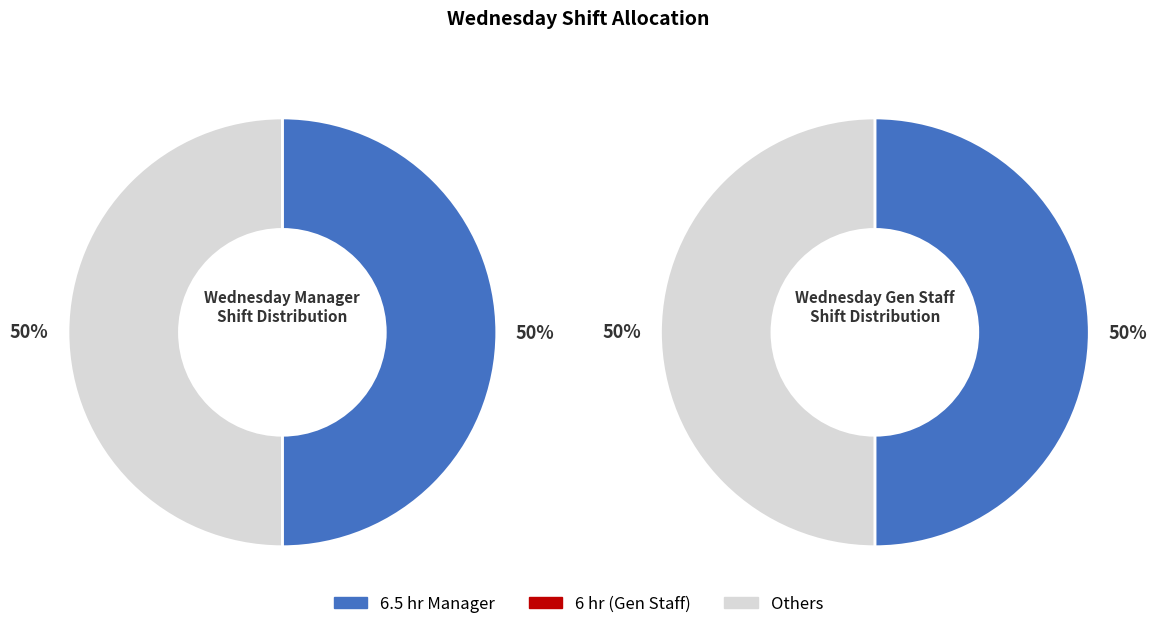

To the nearest percent, what is the difference between the largest and smallest slice percentages?

50%